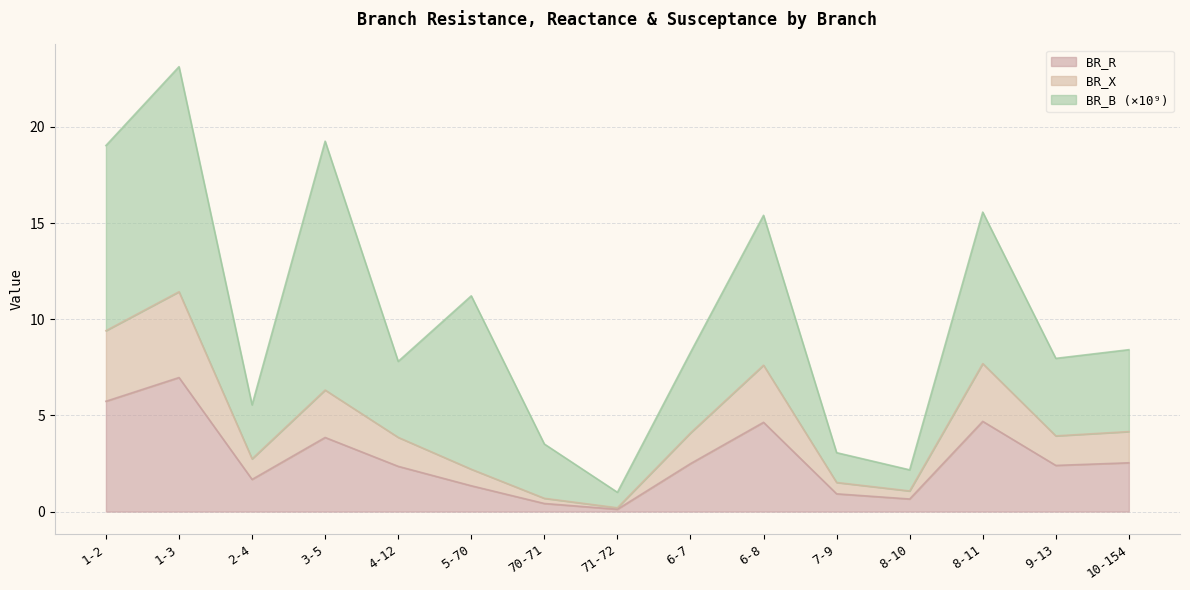

Does the chart have visible grid lines?

Yes